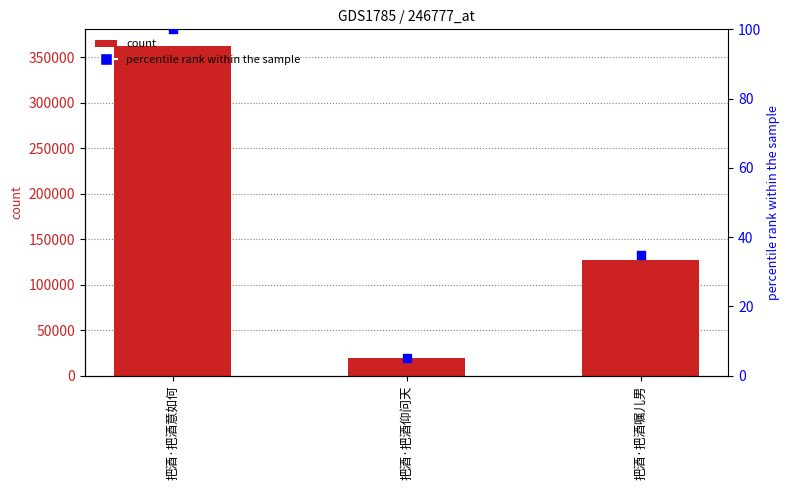

At how many categories does at least one series exceed 93975?

2